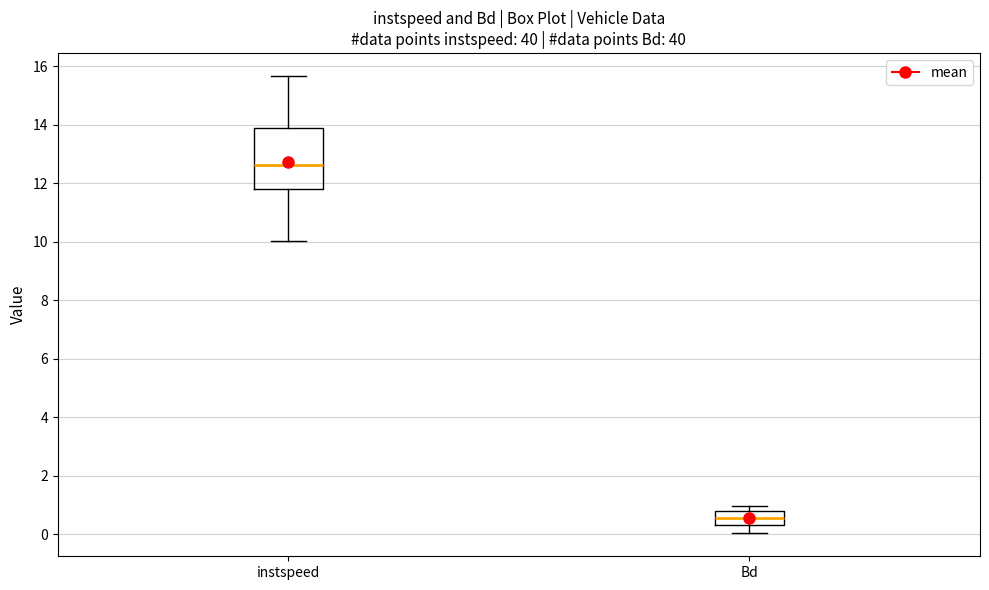

Which box has the highest median line?

instspeed